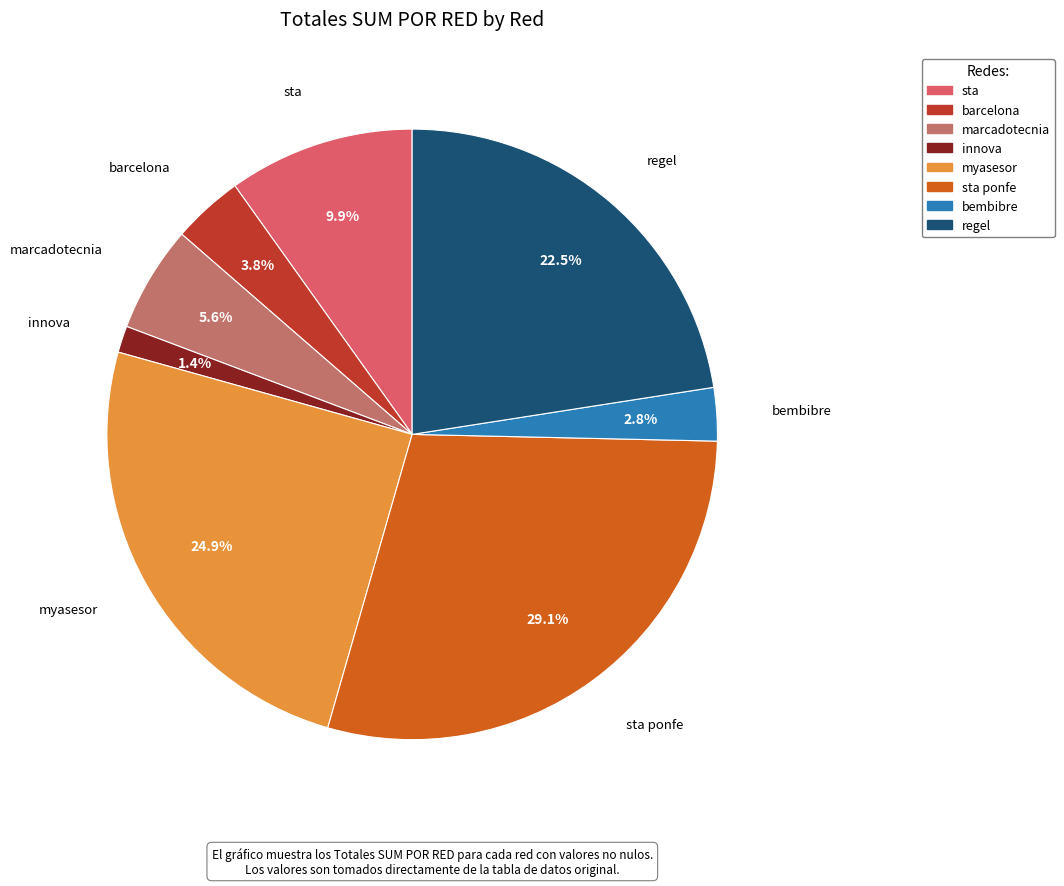

The marcadotecnia slice represents 1% of the pie. True or false?

False